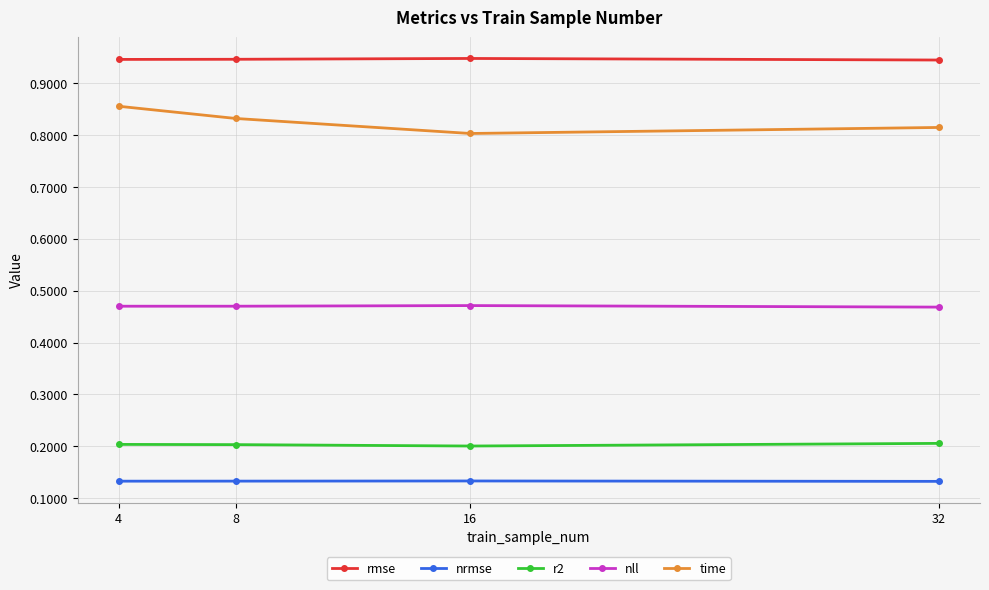

Count the nll values in the range 0 to 1.

4